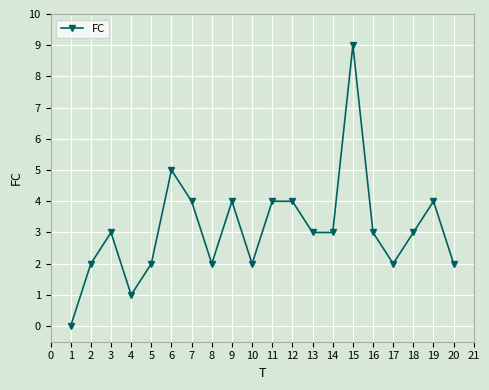

What value does the data have at 15?

9